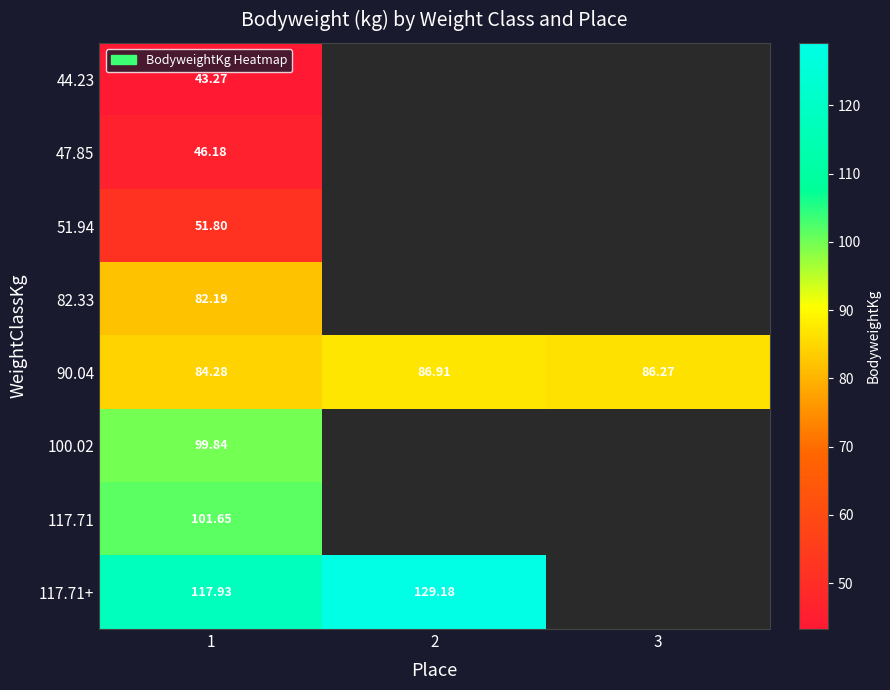

Between 1 and 2, which is larger?

2